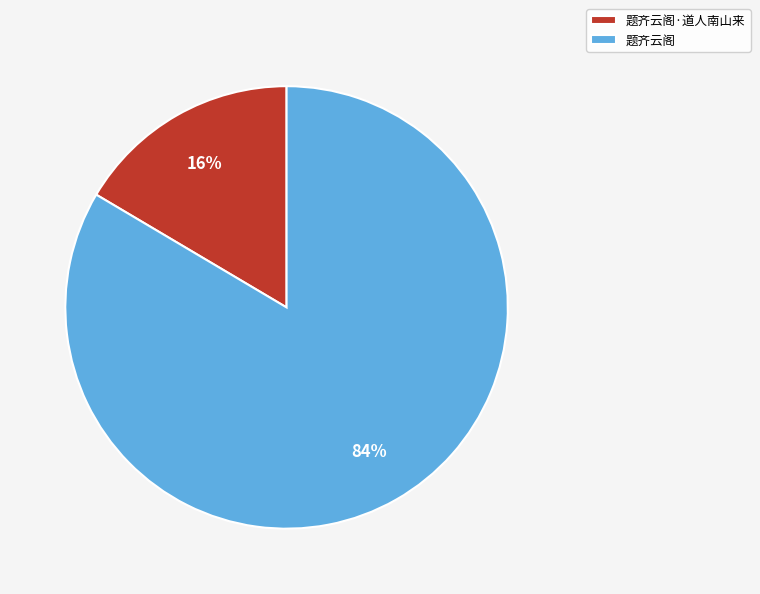

Rank the categories by value from lowest to highest.

题齐云阁·道人南山来, 题齐云阁